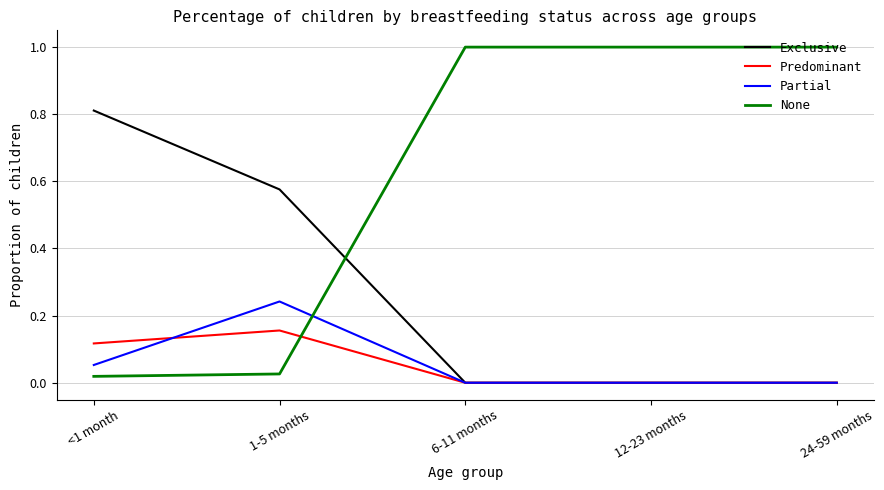

At how many categories does at least one series exceed 0?

5